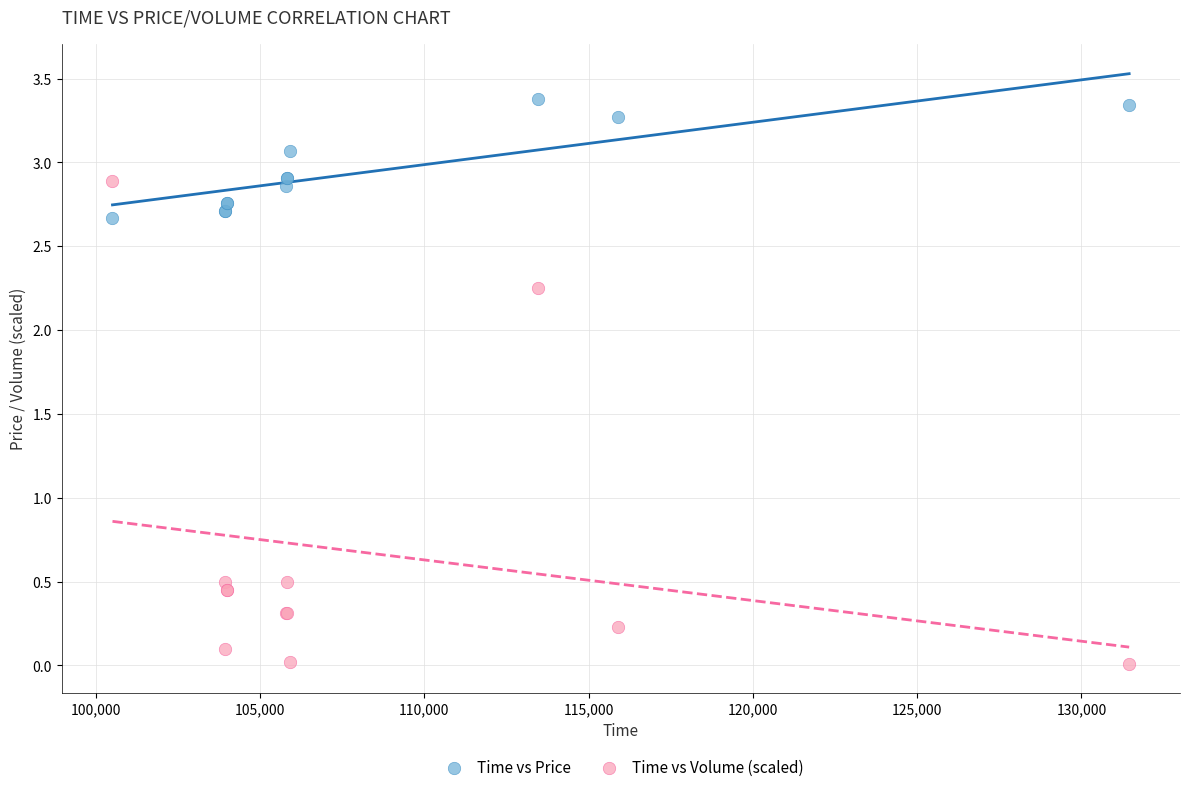

Which series has the widest spread of Y values?

Time vs Volume (scaled)